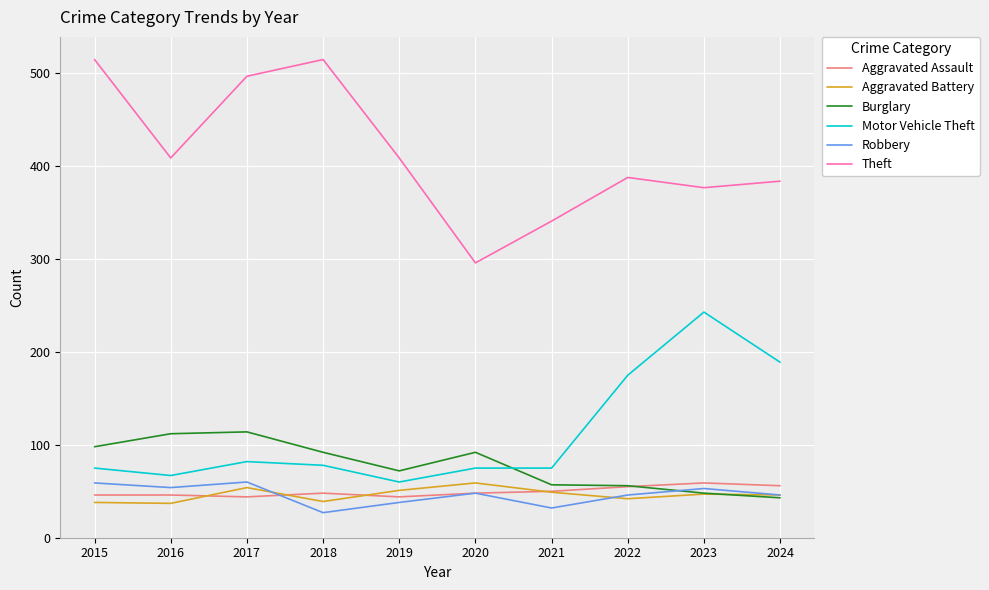

What are all the series names shown in the legend?

Aggravated Assault, Aggravated Battery, Burglary, Motor Vehicle Theft, Robbery, Theft